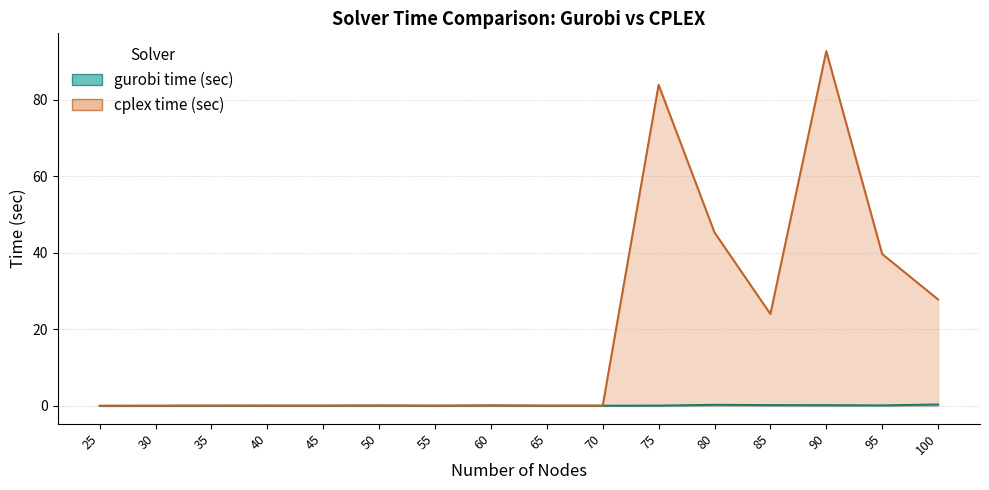

True or false: cplex time (sec) has more than 1 interior local peaks.

True